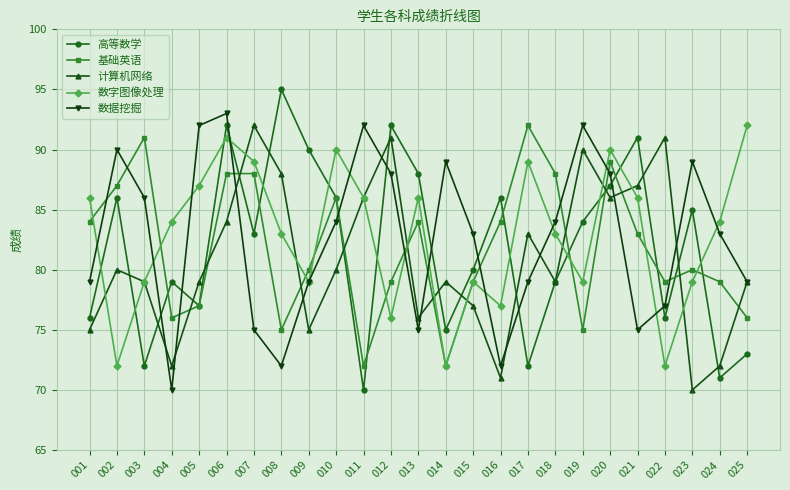

Is the value of 高等数学 at 020 greater than the value of 数字图像处理 at 021?

Yes